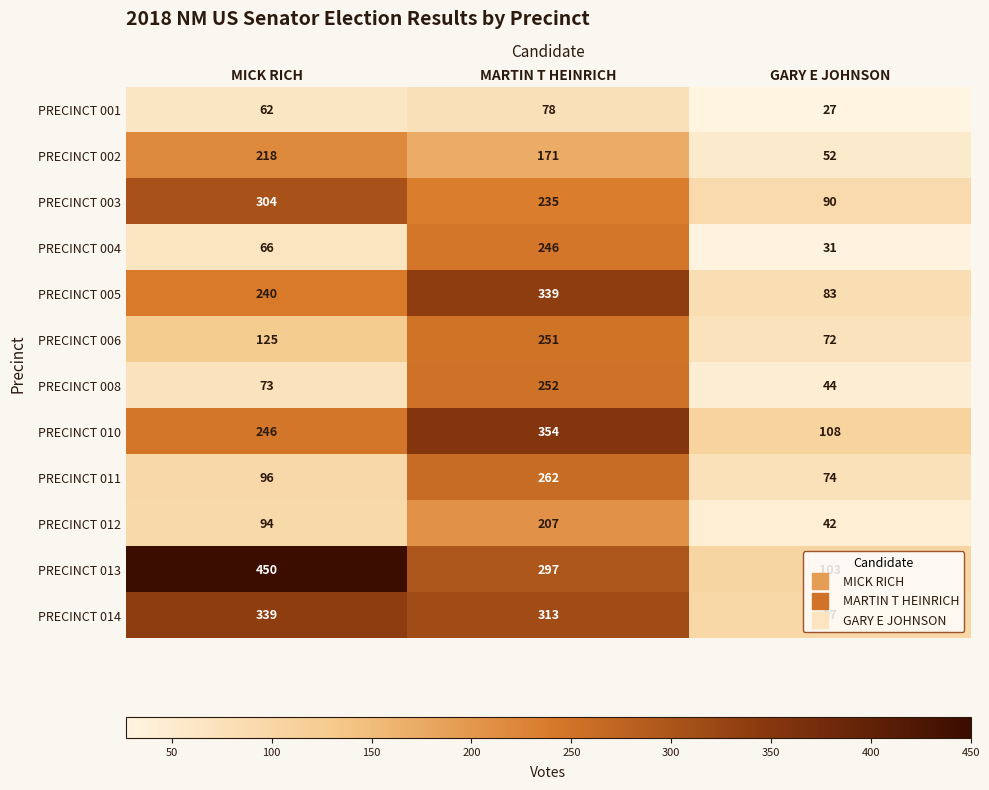

Is it true that PRECINCT 002 equals 52 at GARY E JOHNSON?

True